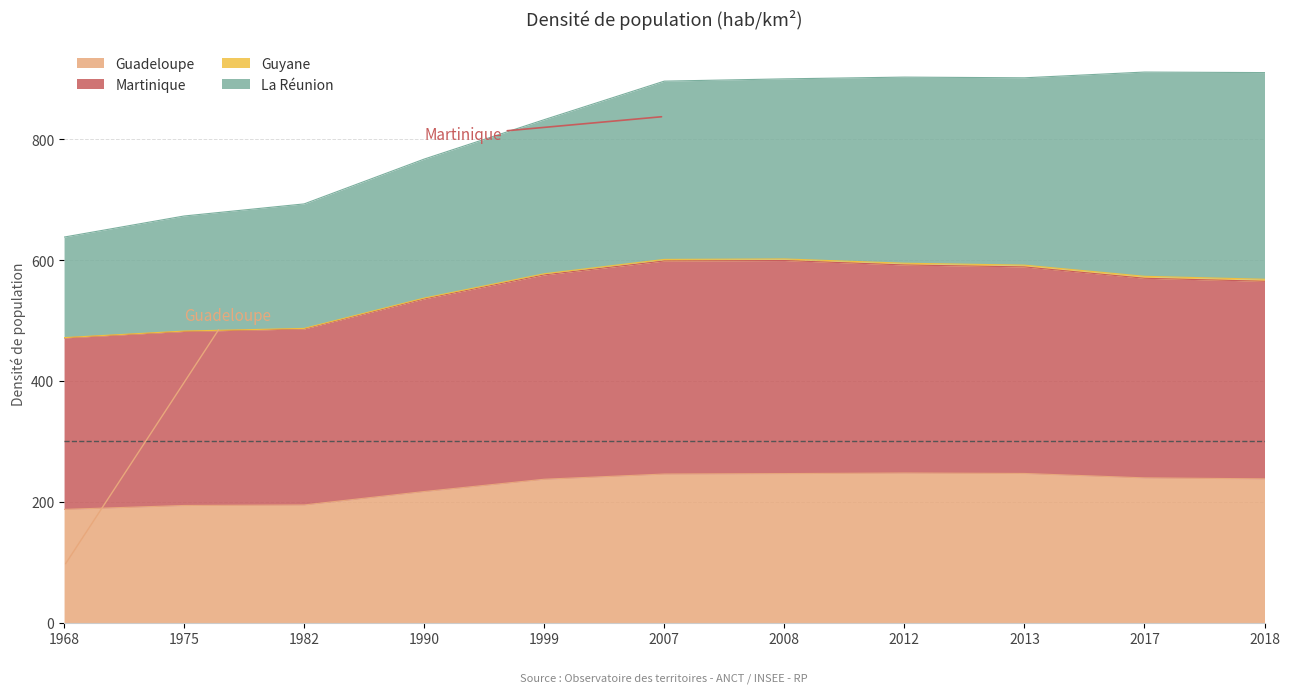

What is the highest value of the Guadeloupe series?

247.7